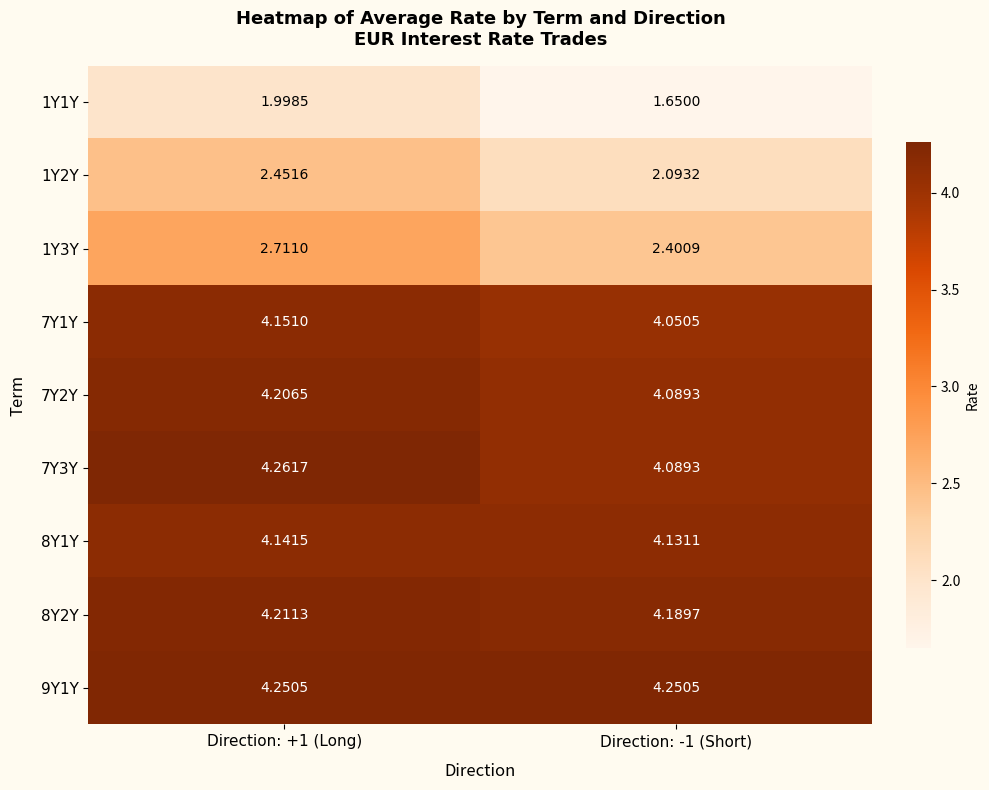

Is the value of 1Y3Y at Direction: -1 (Short) greater than the value of 1Y2Y at Direction: -1 (Short)?

Yes